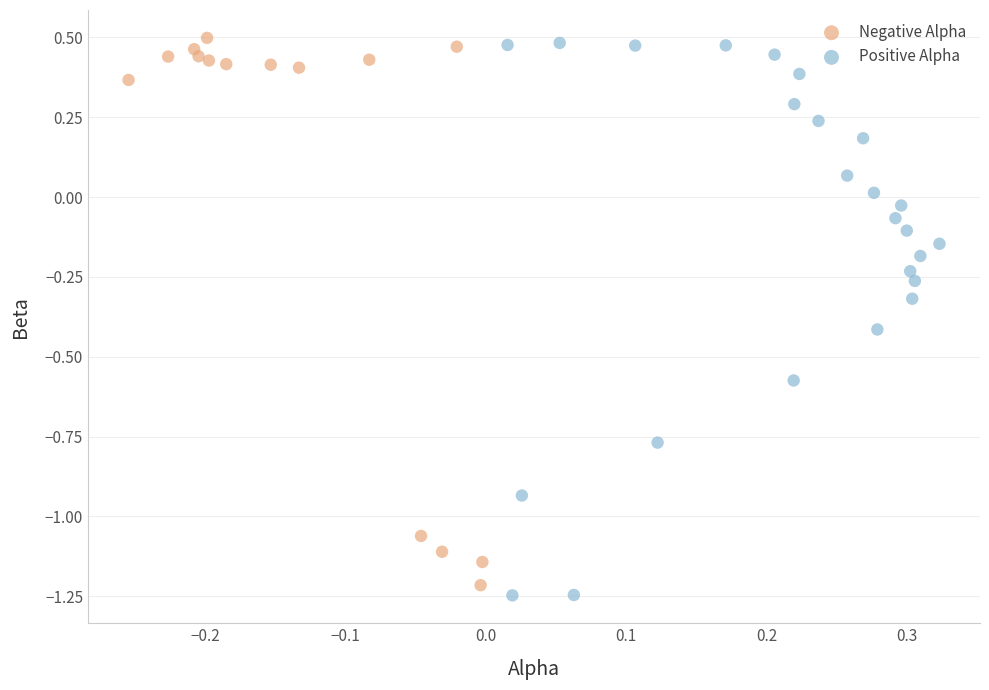

Which series contains the highest Y value?

Negative Alpha